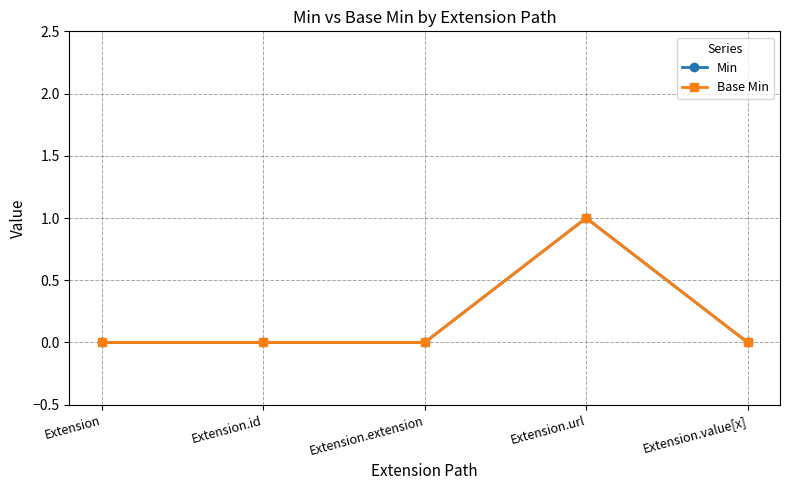

At which category does the chart reach its minimum across all series?

Extension